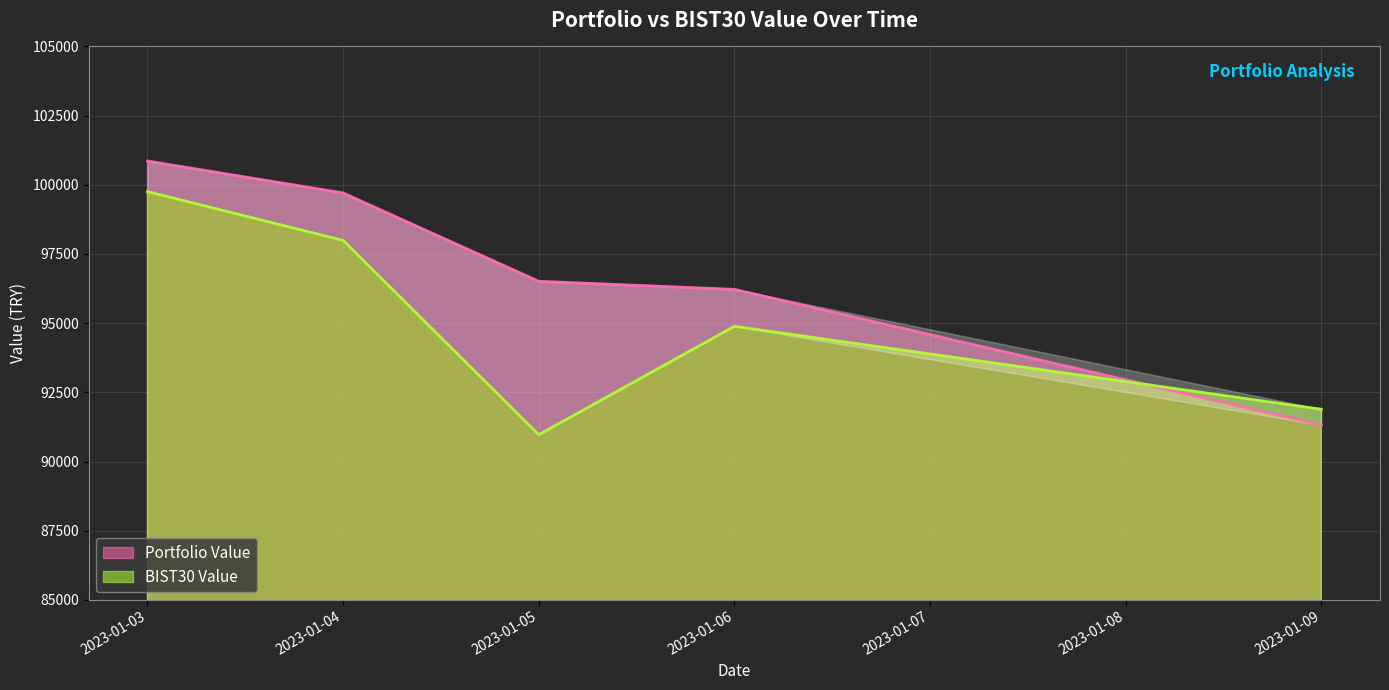

Does the chart display data point markers on the line(s)?

No